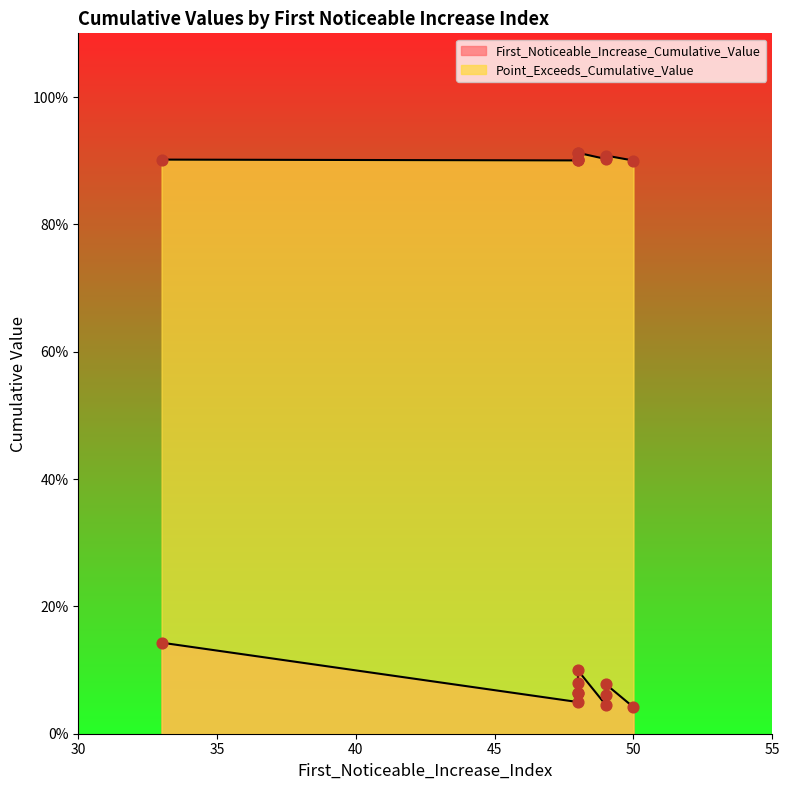

At how many categories does at least one series exceed 0?

10